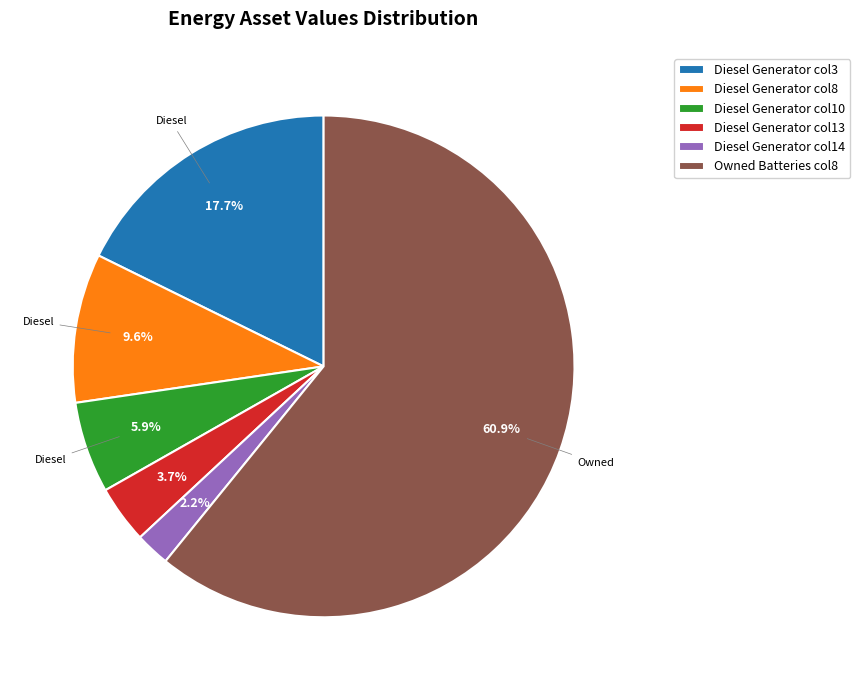

Combined, do Diesel Generator col3 and Diesel Generator col10 account for over 50%?

No